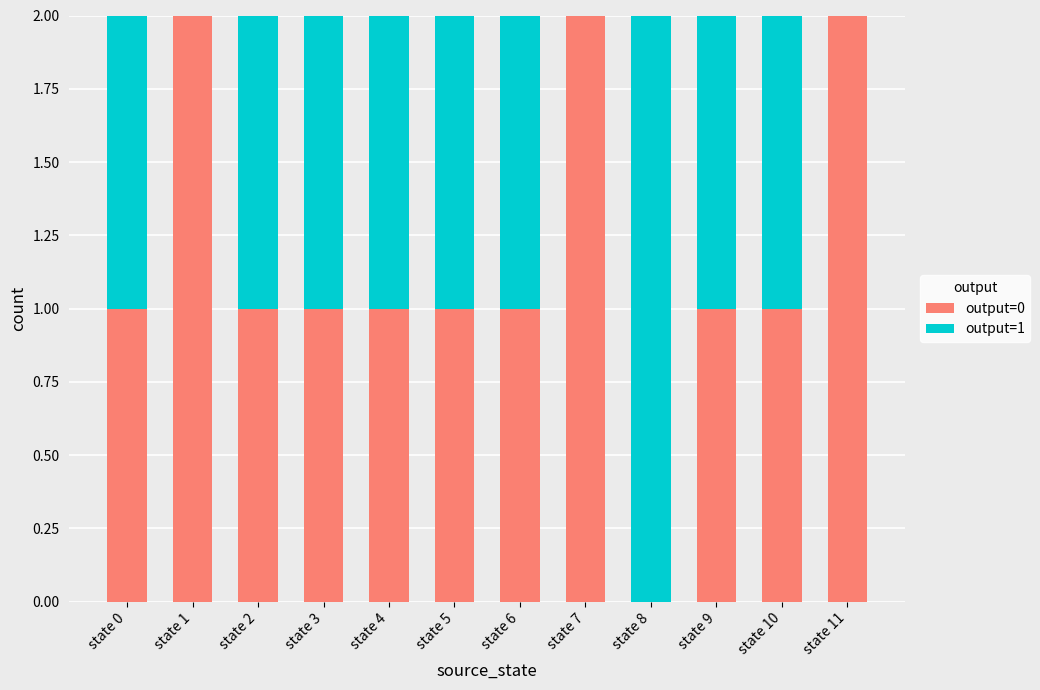

The output=0 series shows 1 at state 3. True or false?

True